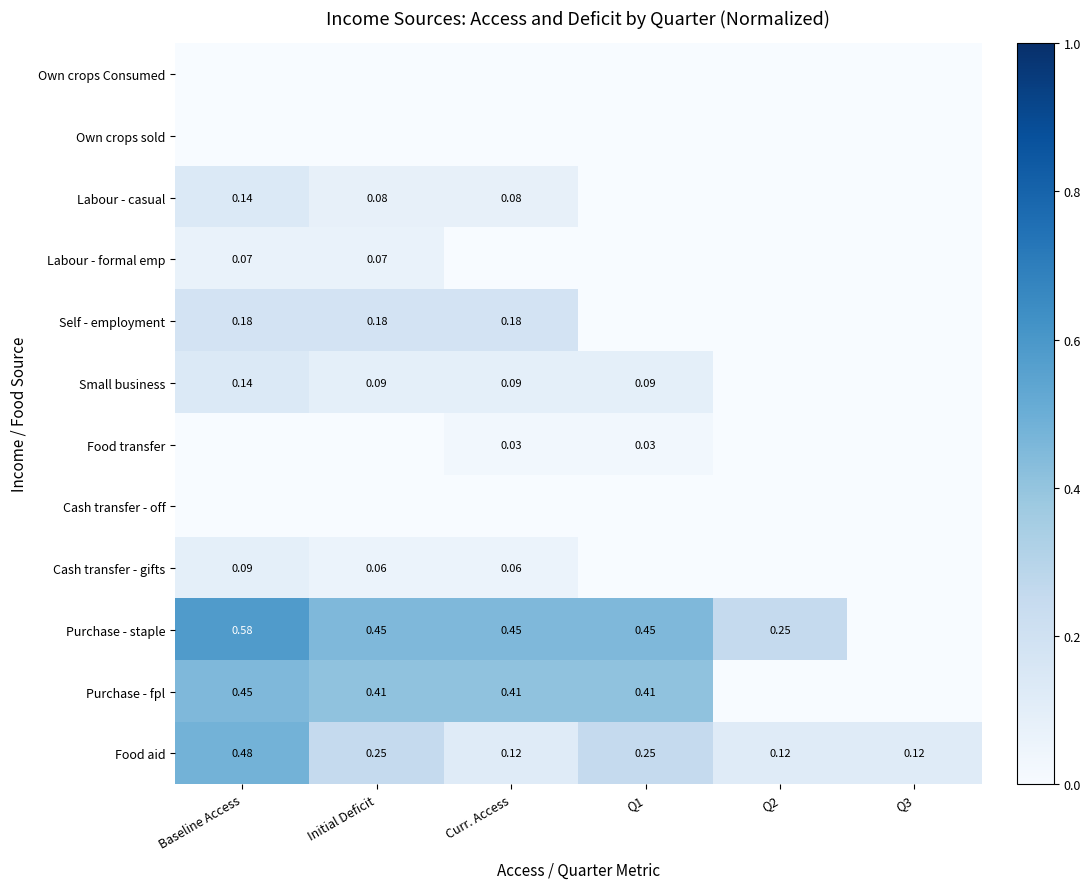

What is the greatest value displayed?

0.6